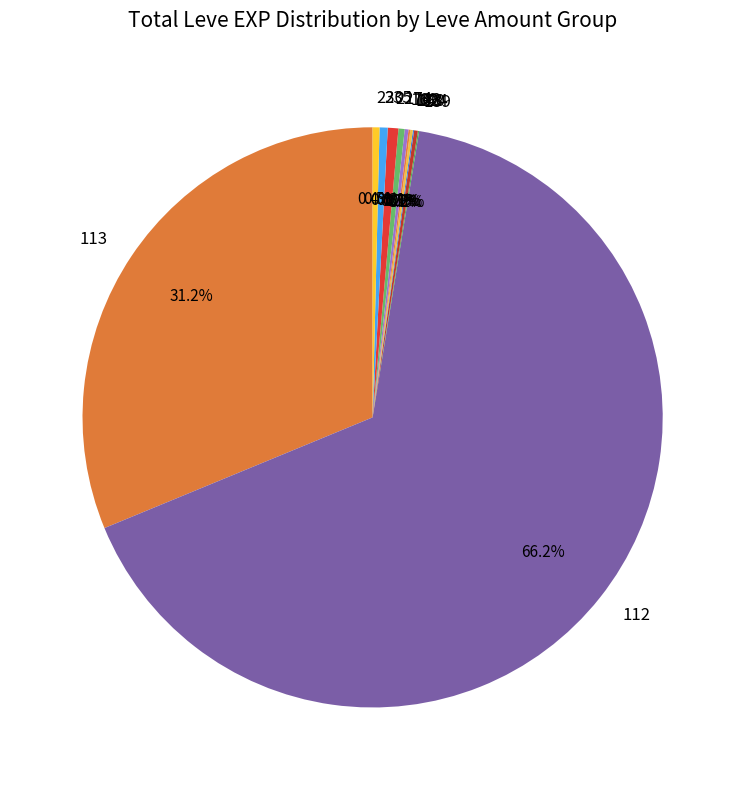

Approximately how many times larger is the value at 113 compared to 112?

0.5